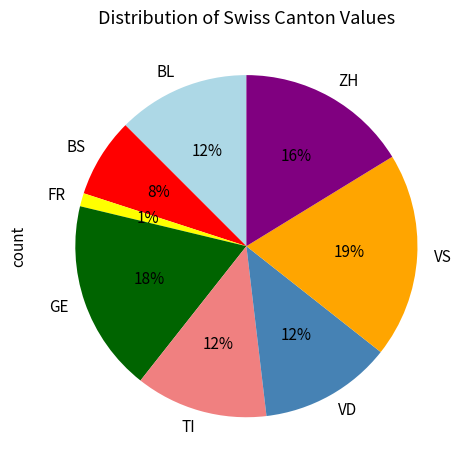

Is it true that BS is 8% of the pie?

True